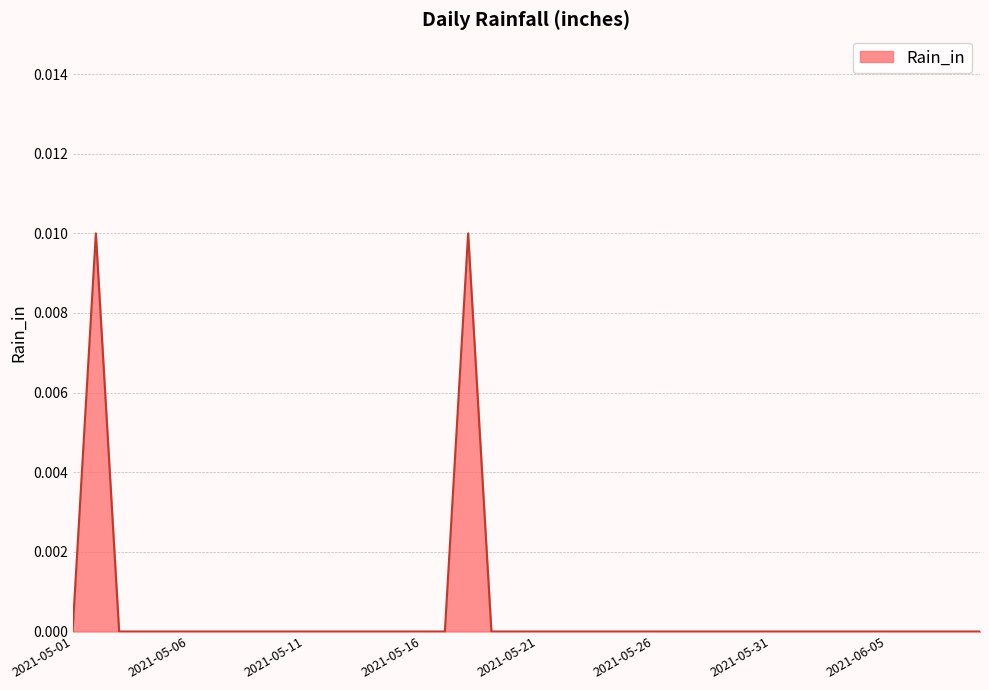

How many lines are shown in the chart?

1